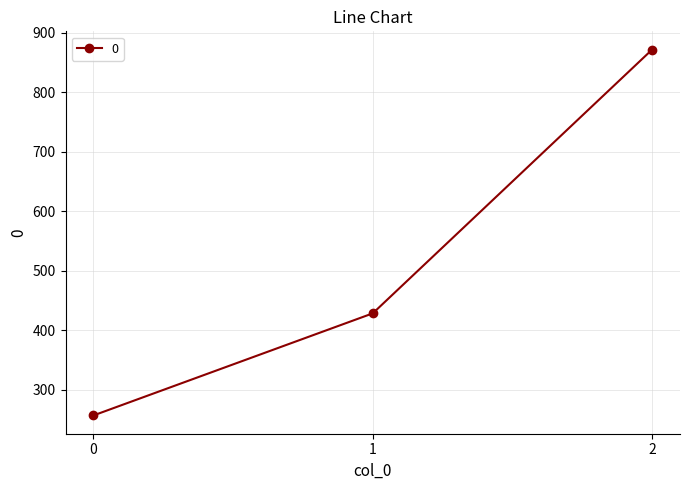

At which label does the data first exceed 428?

1